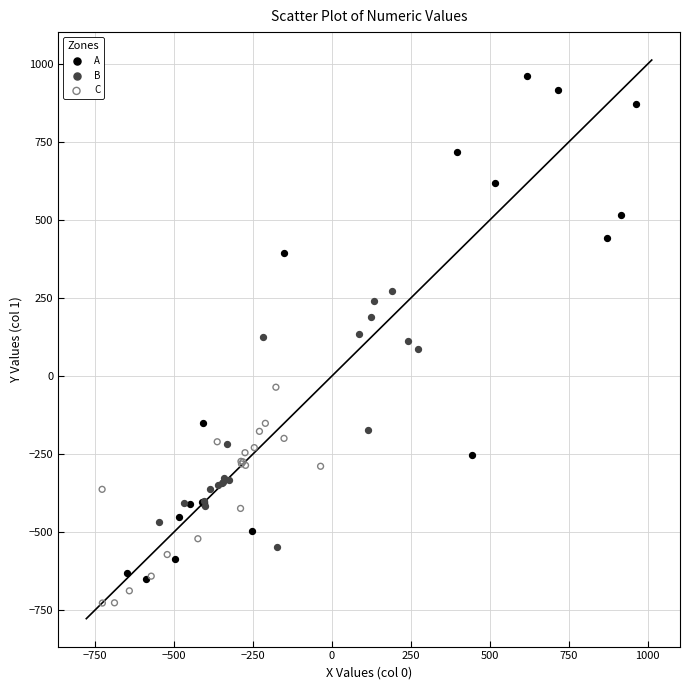

Which series has the largest Y range (max minus min)?

A